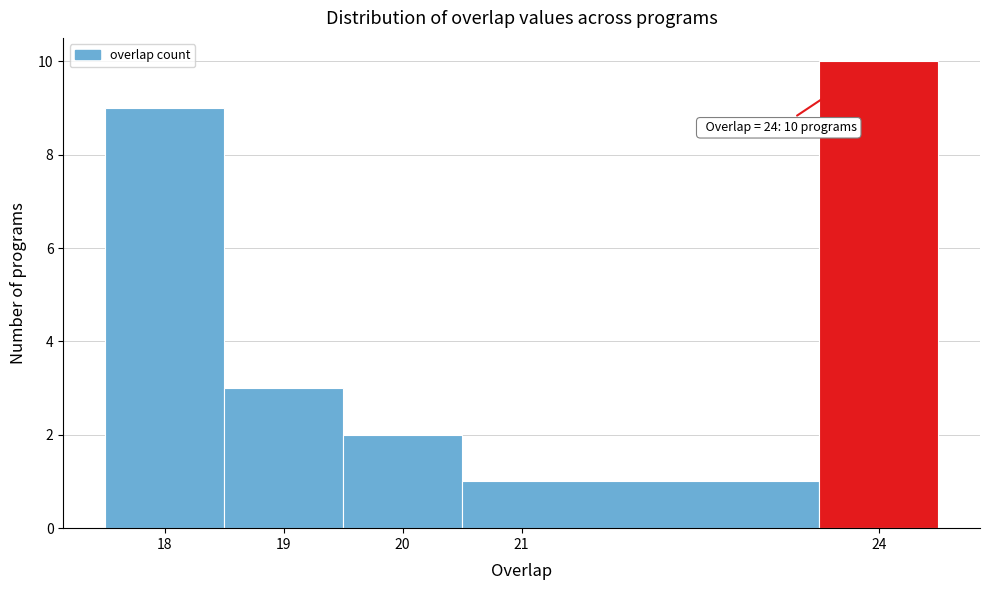

Which range on the x-axis has the tallest bar?

23.5 to 24.5